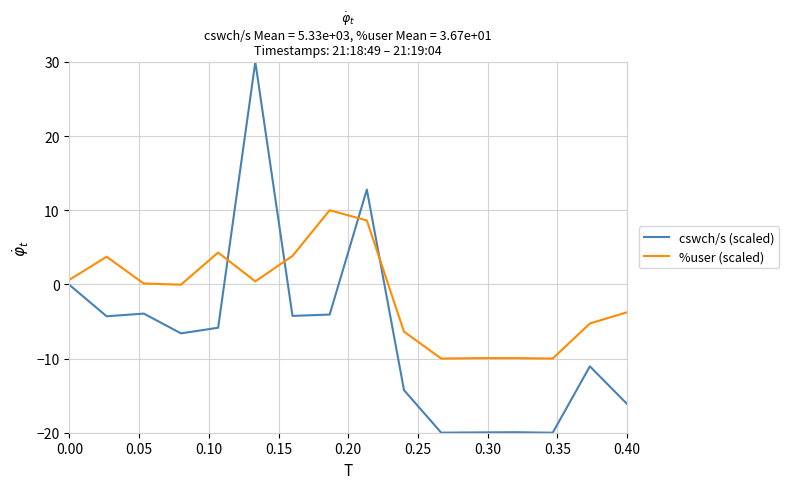

Which series has the largest total across all categories?

%user (scaled)